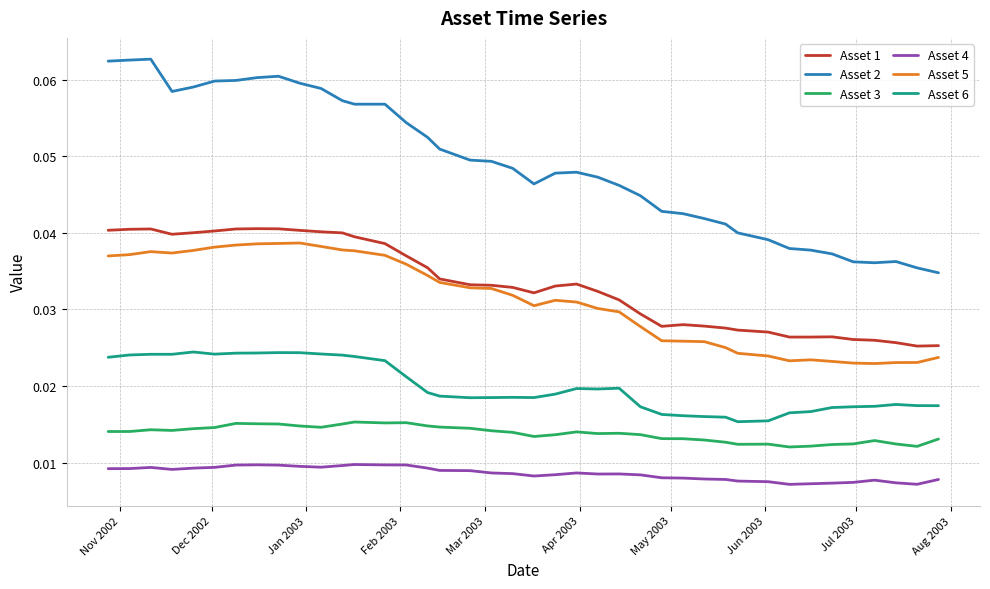

True or false: Asset 6 and Asset 1 intersect in this chart.

False